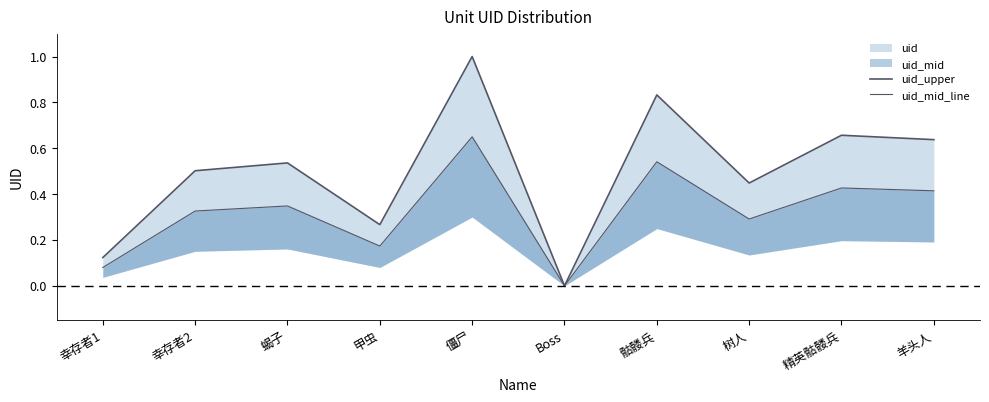

Which series has the widest spread of values?

uid_upper